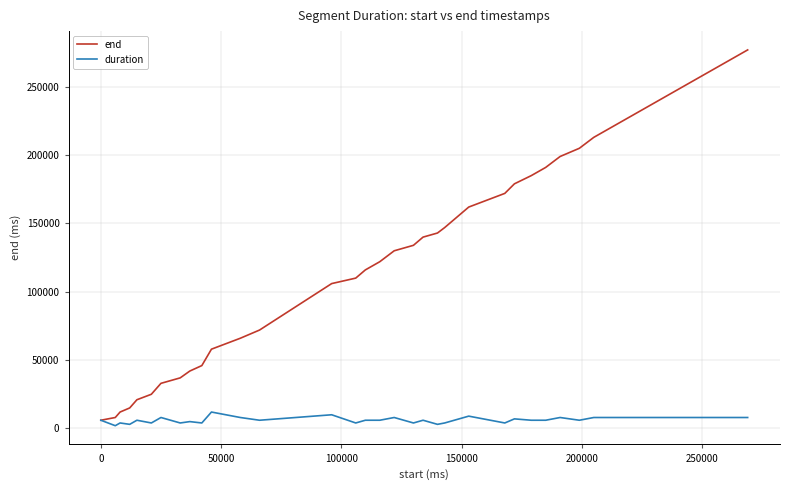

Rank the series by their average value, from highest to lowest.

end, duration